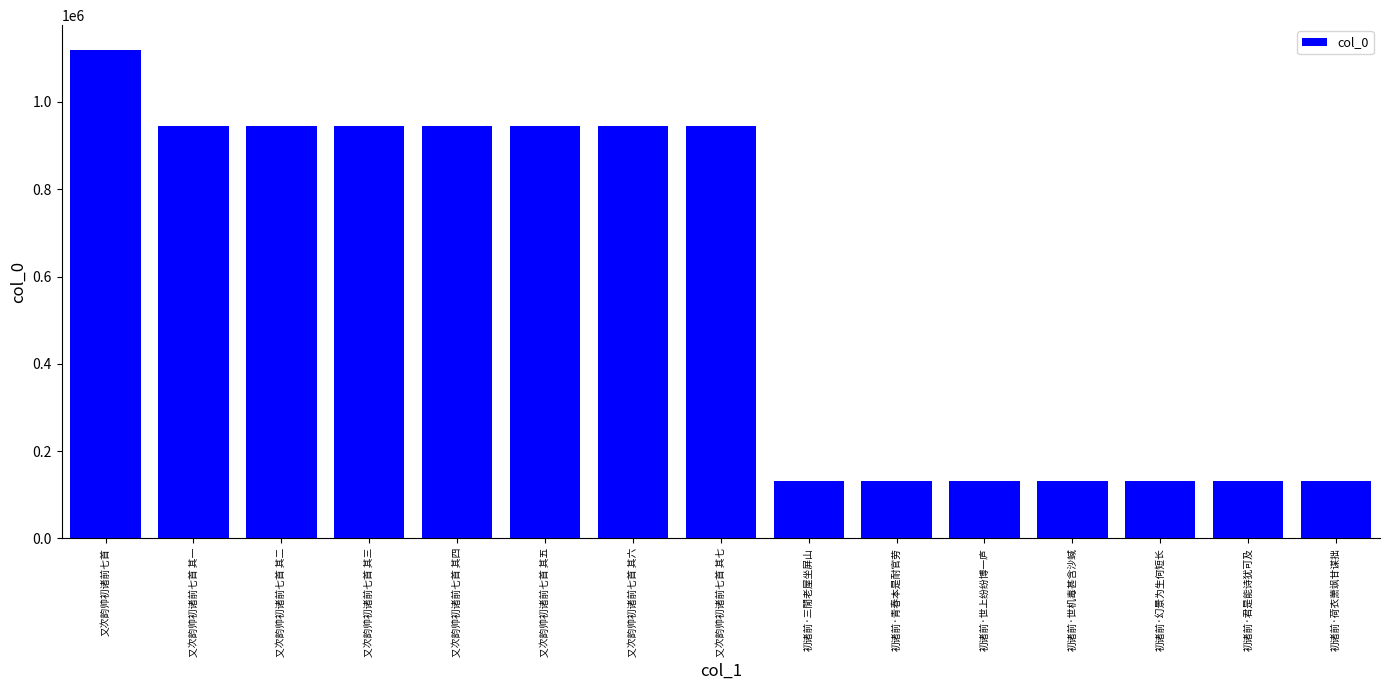

Which label corresponds to the largest value in the chart?

又次韵帅初诸前七首